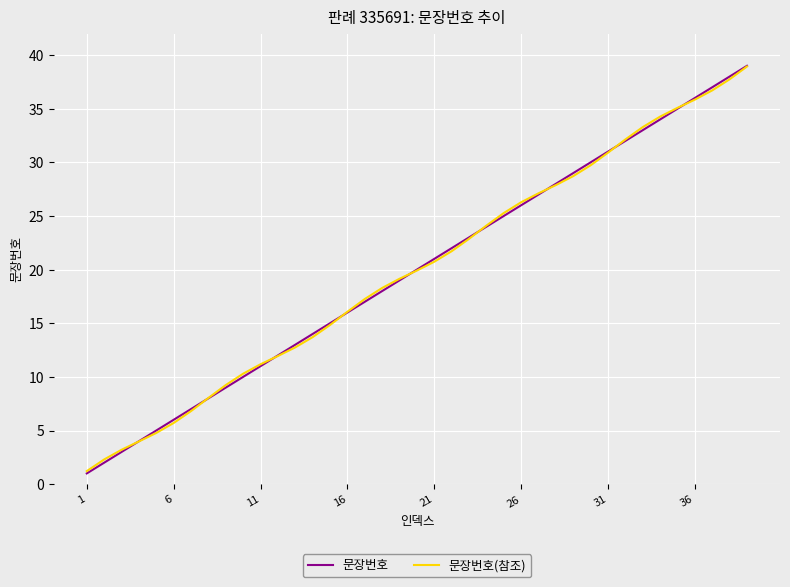

True or false: 문장번호(참조) has more than 1 interior local peaks.

False